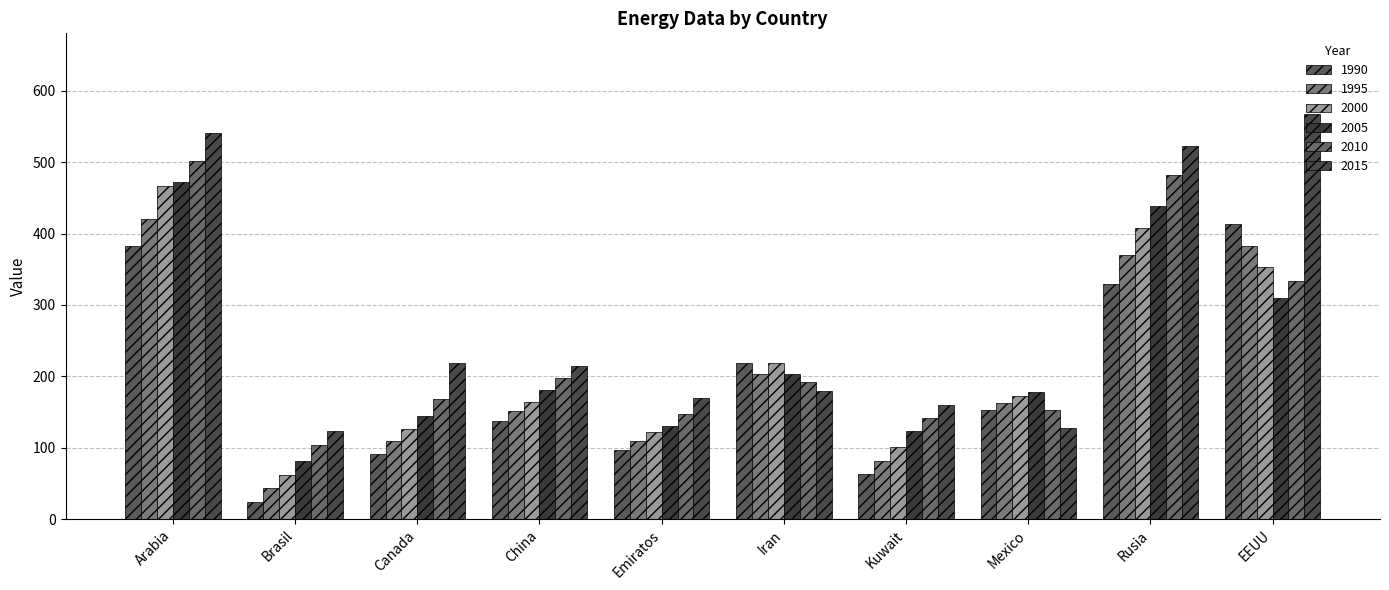

What is the label of the 10th bar from the right?

Arabia